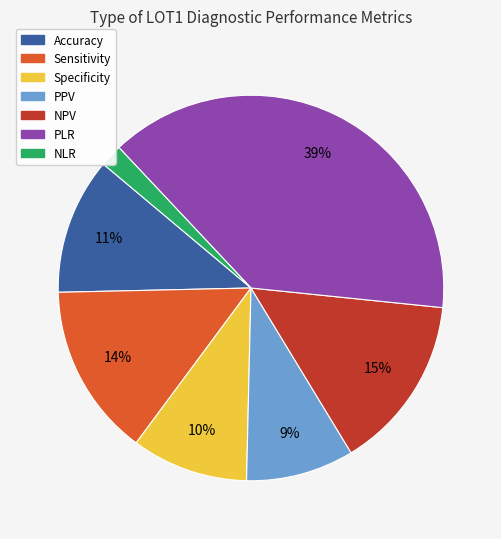

How many slices are in this pie chart?

7